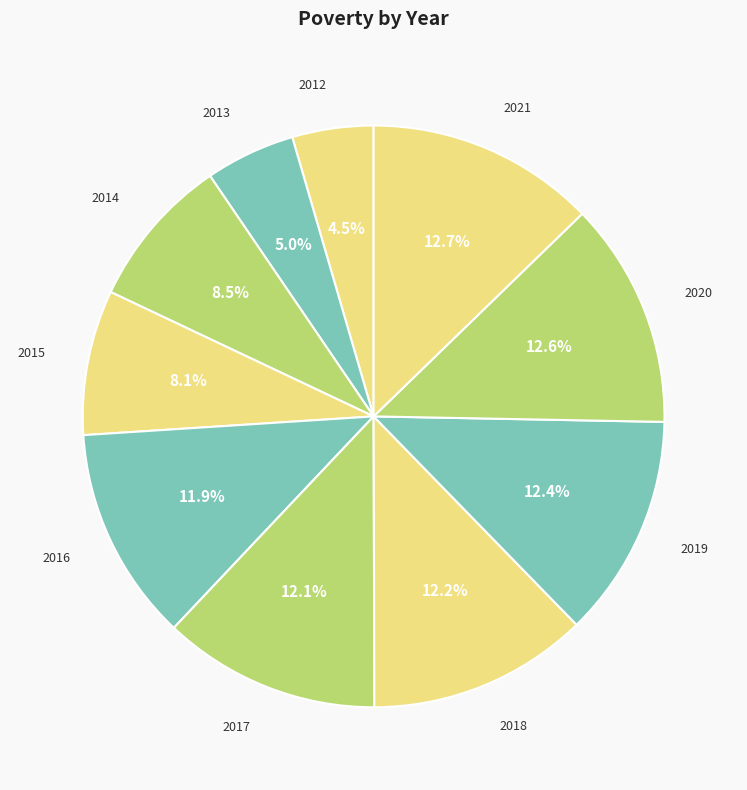

How many segments does this pie chart have?

10